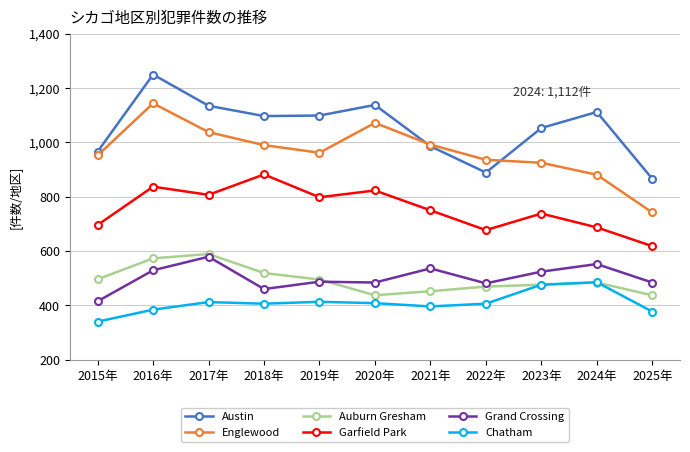

What value does the Garfield Park series have at 2025年, to the nearest 50?

600